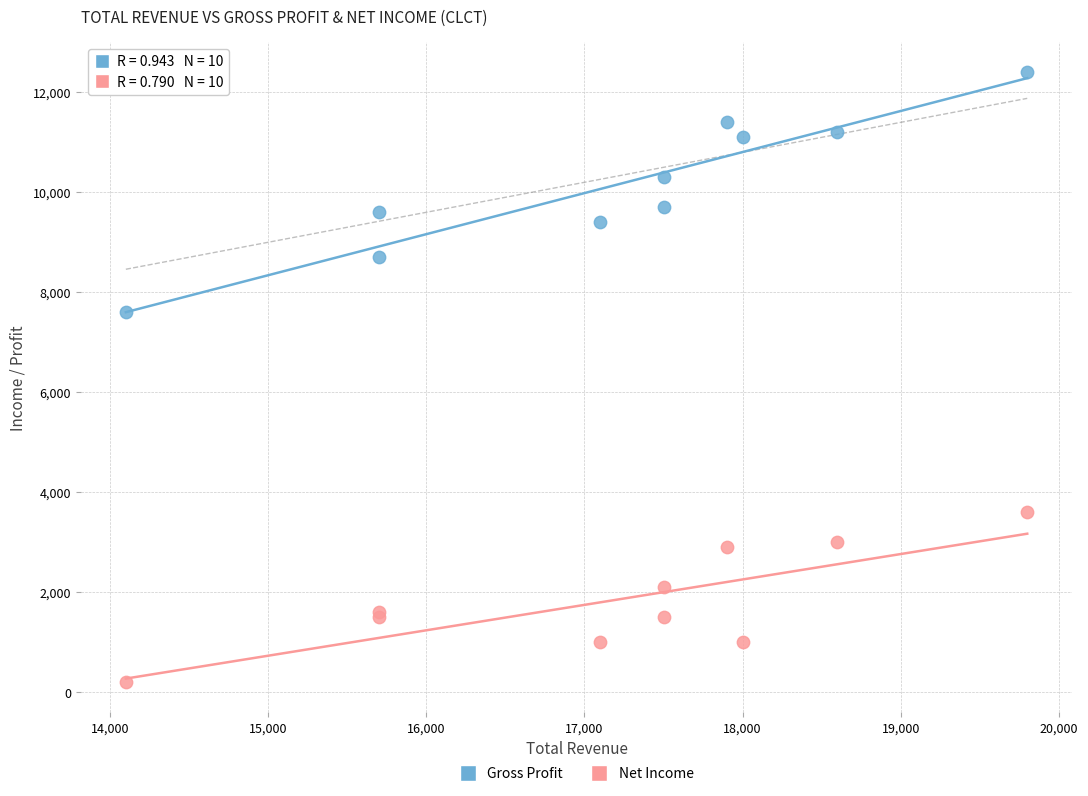

Which series reaches the minimum Y coordinate?

Net Income